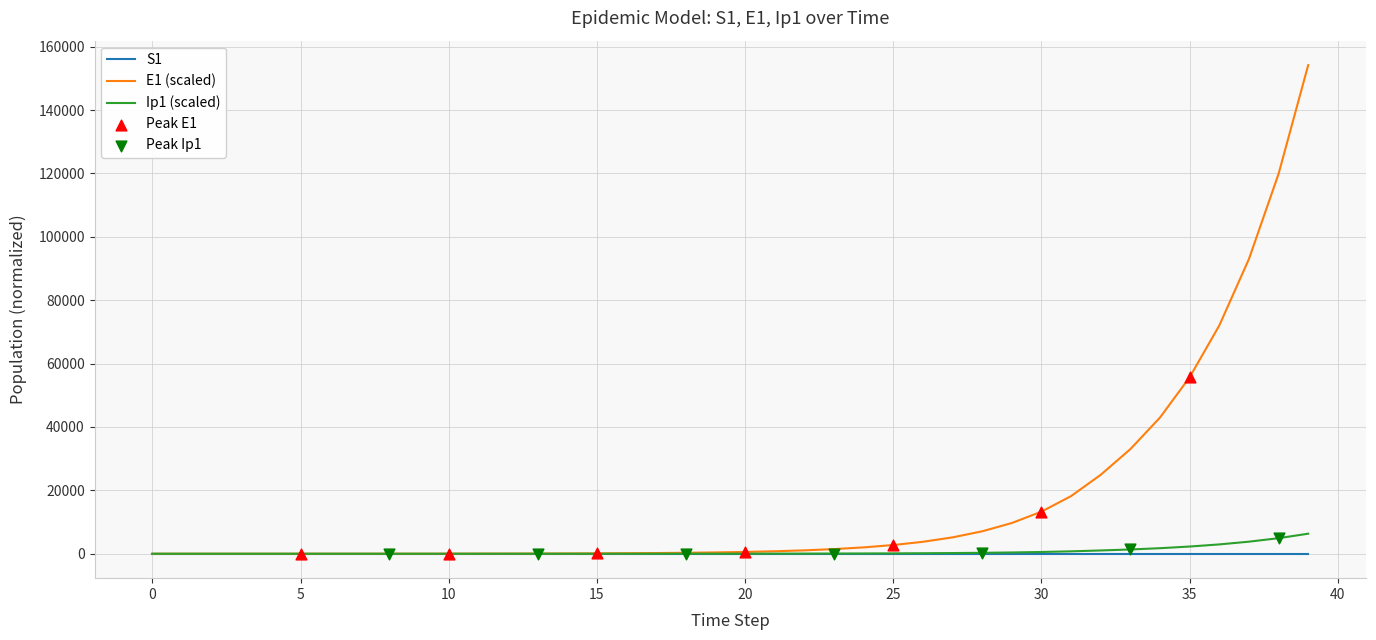

At how many categories does at least one series exceed 38136?

6